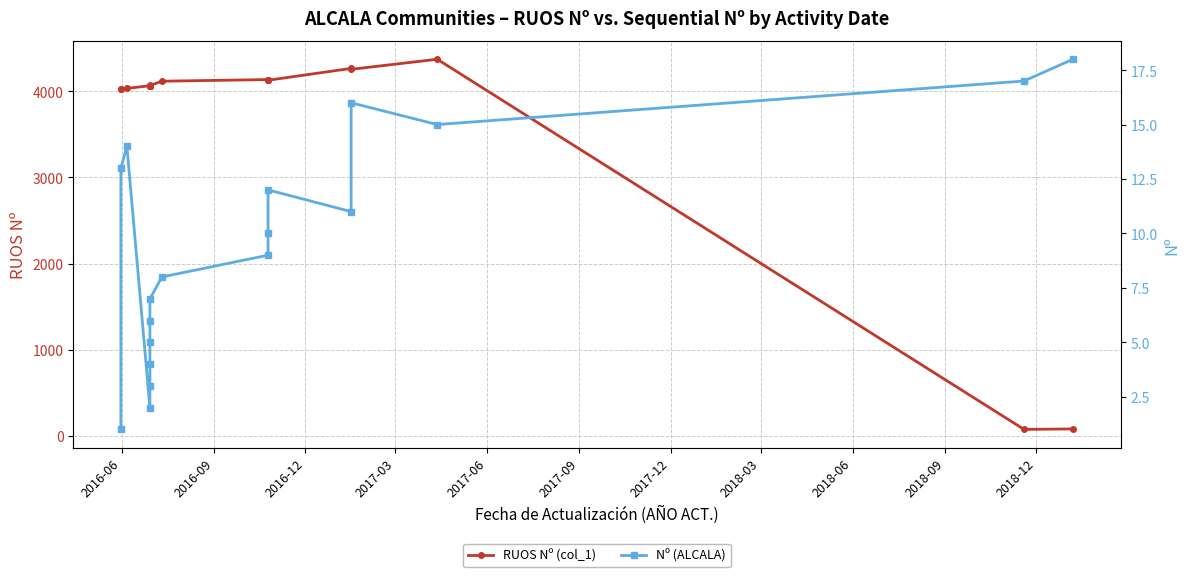

What is the average value of the RUOS Nº (col_1) series?

3668